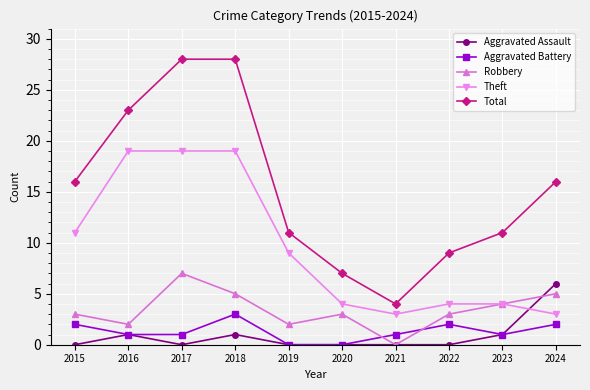

What is the maximum value for Total?

28